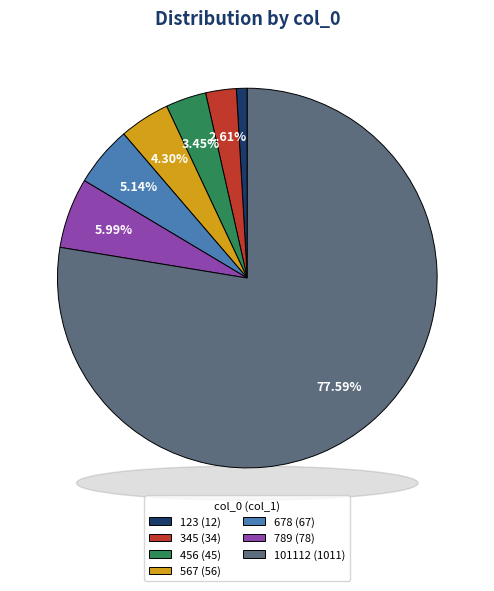

Which category has the biggest portion of the pie?

101112